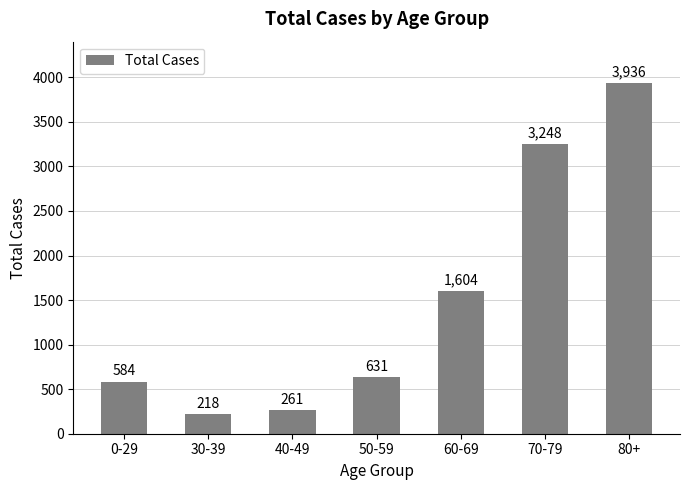

Which has a higher value, 50-59 or 0-29?

50-59